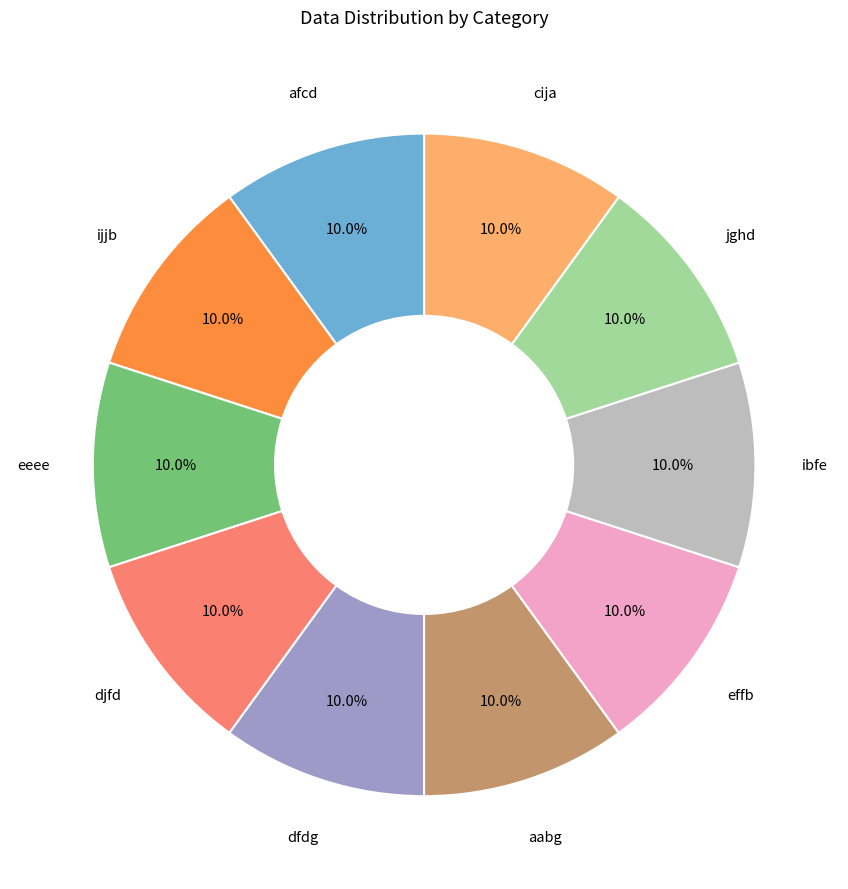

What percentage do aabg and eeee together represent?

20.0%